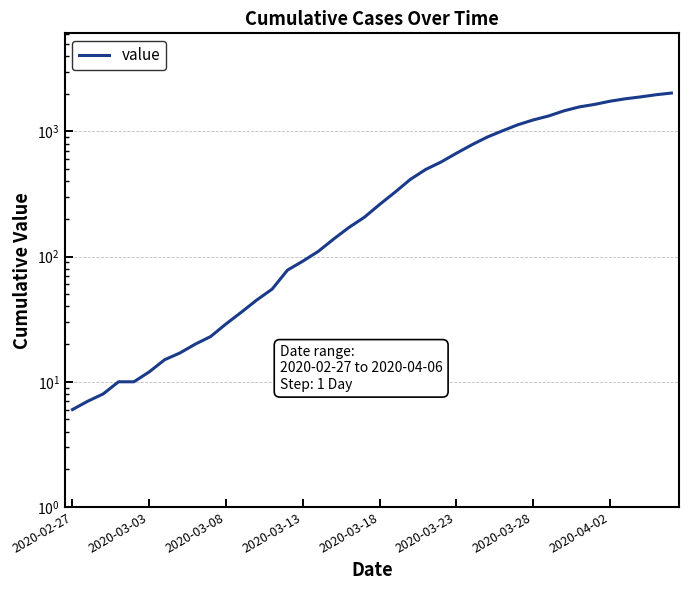

How many data points are less than 261?

20